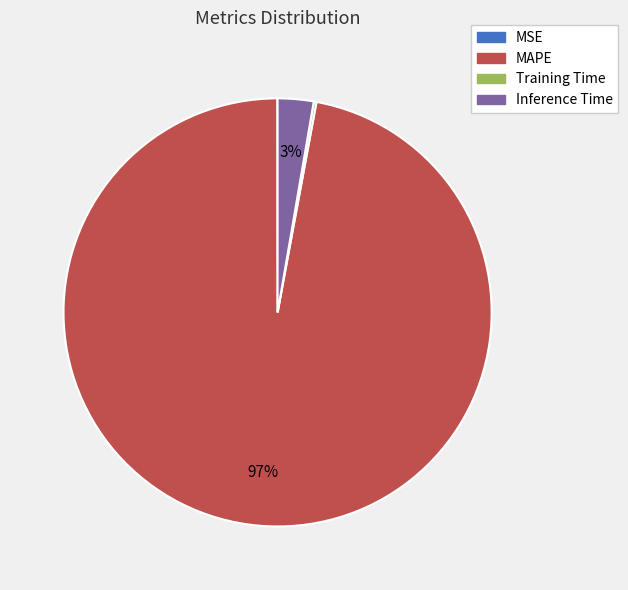

To the nearest percent, what is the difference between the MAPE and Inference Time slice percentages?

94%